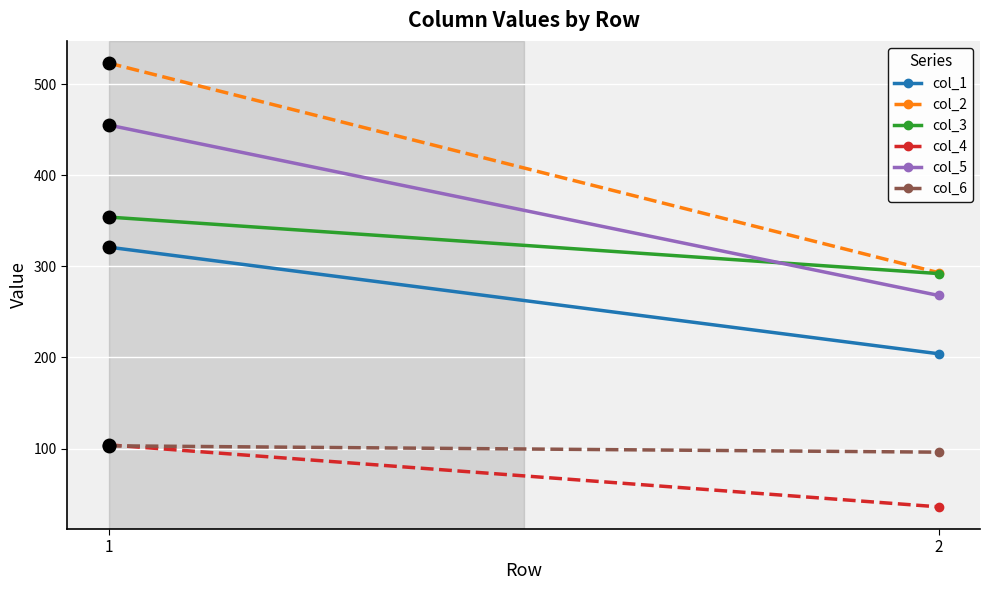

Which category has the lowest value across all series?

2